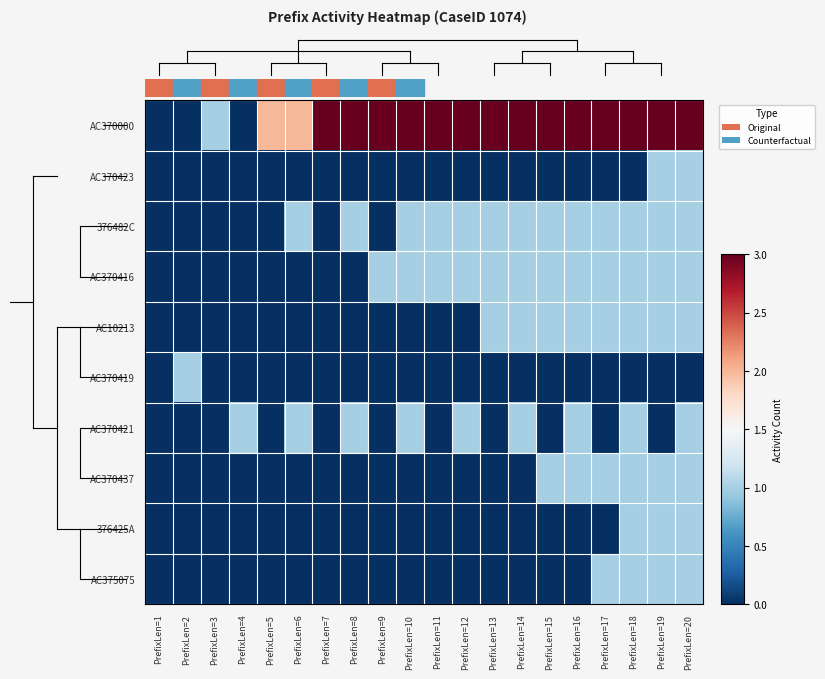

Reading left to right, extract all data points from this chart.

AC370000: PrefixLen=1=0	PrefixLen=2=0	PrefixLen=3=1	PrefixLen=4=0	PrefixLen=5=2	PrefixLen=6=2	PrefixLen=7=3	PrefixLen=8=3	PrefixLen=9=3	PrefixLen=10=3	PrefixLen=11=3	PrefixLen=12=3	PrefixLen=13=3	PrefixLen=14=3	PrefixLen=15=3	PrefixLen=16=3	PrefixLen=17=3	PrefixLen=18=3	PrefixLen=19=3	PrefixLen=20=3
AC370423: PrefixLen=1=0	PrefixLen=2=0	PrefixLen=3=0	PrefixLen=4=0	PrefixLen=5=0	PrefixLen=6=0	PrefixLen=7=0	PrefixLen=8=0	PrefixLen=9=0	PrefixLen=10=0	PrefixLen=11=0	PrefixLen=12=0	PrefixLen=13=0	PrefixLen=14=0	PrefixLen=15=0	PrefixLen=16=0	PrefixLen=17=0	PrefixLen=18=0	PrefixLen=19=1	PrefixLen=20=1
376482C: PrefixLen=1=0	PrefixLen=2=0	PrefixLen=3=0	PrefixLen=4=0	PrefixLen=5=0	PrefixLen=6=1	PrefixLen=7=0	PrefixLen=8=1	PrefixLen=9=0	PrefixLen=10=1	PrefixLen=11=1	PrefixLen=12=1	PrefixLen=13=1	PrefixLen=14=1	PrefixLen=15=1	PrefixLen=16=1	PrefixLen=17=1	PrefixLen=18=1	PrefixLen=19=1	PrefixLen=20=1
AC370416: PrefixLen=1=0	PrefixLen=2=0	PrefixLen=3=0	PrefixLen=4=0	PrefixLen=5=0	PrefixLen=6=0	PrefixLen=7=0	PrefixLen=8=0	PrefixLen=9=1	PrefixLen=10=1	PrefixLen=11=1	PrefixLen=12=1	PrefixLen=13=1	PrefixLen=14=1	PrefixLen=15=1	PrefixLen=16=1	PrefixLen=17=1	PrefixLen=18=1	PrefixLen=19=1	PrefixLen=20=1
AC10213: PrefixLen=1=0	PrefixLen=2=0	PrefixLen=3=0	PrefixLen=4=0	PrefixLen=5=0	PrefixLen=6=0	PrefixLen=7=0	PrefixLen=8=0	PrefixLen=9=0	PrefixLen=10=0	PrefixLen=11=0	PrefixLen=12=0	PrefixLen=13=1	PrefixLen=14=1	PrefixLen=15=1	PrefixLen=16=1	PrefixLen=17=1	PrefixLen=18=1	PrefixLen=19=1	PrefixLen=20=1
AC370419: PrefixLen=1=0	PrefixLen=2=1	PrefixLen=3=0	PrefixLen=4=0	PrefixLen=5=0	PrefixLen=6=0	PrefixLen=7=0	PrefixLen=8=0	PrefixLen=9=0	PrefixLen=10=0	PrefixLen=11=0	PrefixLen=12=0	PrefixLen=13=0	PrefixLen=14=0	PrefixLen=15=0	PrefixLen=16=0	PrefixLen=17=0	PrefixLen=18=0	PrefixLen=19=0	PrefixLen=20=0
AC370421: PrefixLen=1=0	PrefixLen=2=0	PrefixLen=3=0	PrefixLen=4=1	PrefixLen=5=0	PrefixLen=6=1	PrefixLen=7=0	PrefixLen=8=1	PrefixLen=9=0	PrefixLen=10=1	PrefixLen=11=0	PrefixLen=12=1	PrefixLen=13=0	PrefixLen=14=1	PrefixLen=15=0	PrefixLen=16=1	PrefixLen=17=0	PrefixLen=18=1	PrefixLen=19=0	PrefixLen=20=1
AC370437: PrefixLen=1=0	PrefixLen=2=0	PrefixLen=3=0	PrefixLen=4=0	PrefixLen=5=0	PrefixLen=6=0	PrefixLen=7=0	PrefixLen=8=0	PrefixLen=9=0	PrefixLen=10=0	PrefixLen=11=0	PrefixLen=12=0	PrefixLen=13=0	PrefixLen=14=0	PrefixLen=15=1	PrefixLen=16=1	PrefixLen=17=1	PrefixLen=18=1	PrefixLen=19=1	PrefixLen=20=1
376425A: PrefixLen=1=0	PrefixLen=2=0	PrefixLen=3=0	PrefixLen=4=0	PrefixLen=5=0	PrefixLen=6=0	PrefixLen=7=0	PrefixLen=8=0	PrefixLen=9=0	PrefixLen=10=0	PrefixLen=11=0	PrefixLen=12=0	PrefixLen=13=0	PrefixLen=14=0	PrefixLen=15=0	PrefixLen=16=0	PrefixLen=17=0	PrefixLen=18=1	PrefixLen=19=1	PrefixLen=20=1
AC375075: PrefixLen=1=0	PrefixLen=2=0	PrefixLen=3=0	PrefixLen=4=0	PrefixLen=5=0	PrefixLen=6=0	PrefixLen=7=0	PrefixLen=8=0	PrefixLen=9=0	PrefixLen=10=0	PrefixLen=11=0	PrefixLen=12=0	PrefixLen=13=0	PrefixLen=14=0	PrefixLen=15=0	PrefixLen=16=0	PrefixLen=17=1	PrefixLen=18=1	PrefixLen=19=1	PrefixLen=20=1